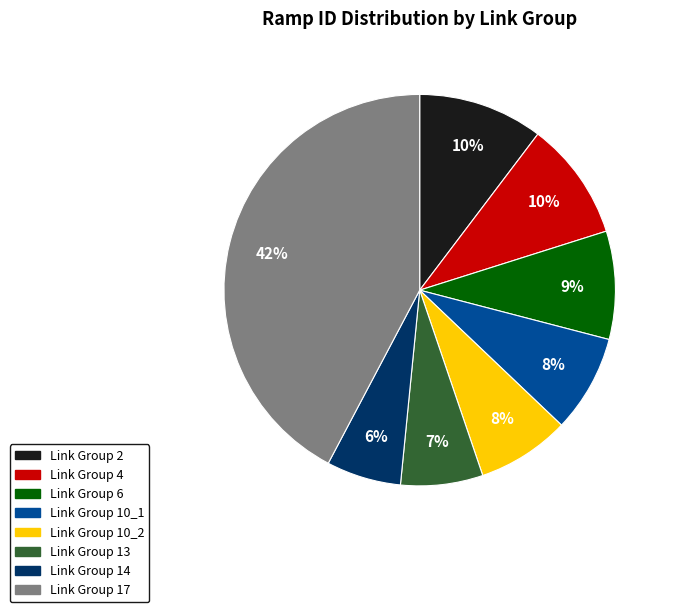

To the nearest percent, what is the average slice percentage?

12%